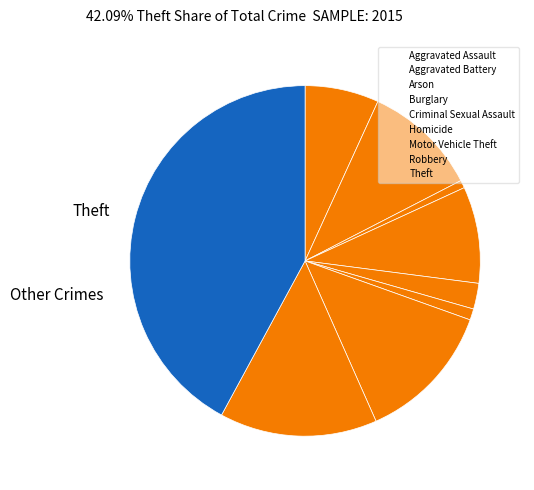

Count the number of slices in the pie.

9